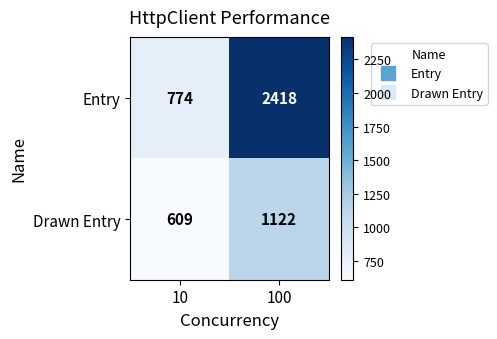

Reading left to right, transcribe all the data shown in this chart.

Entry: 10=774	100=2418
Drawn Entry: 10=609	100=1122